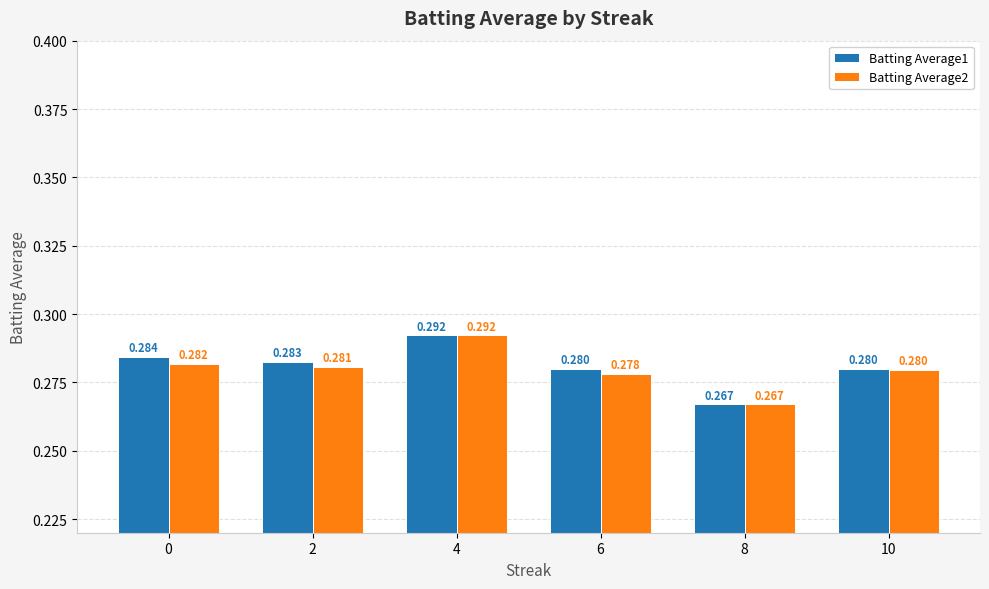

Is the value of Batting Average1 at 4 greater than the value of Batting Average2 at 10?

Yes